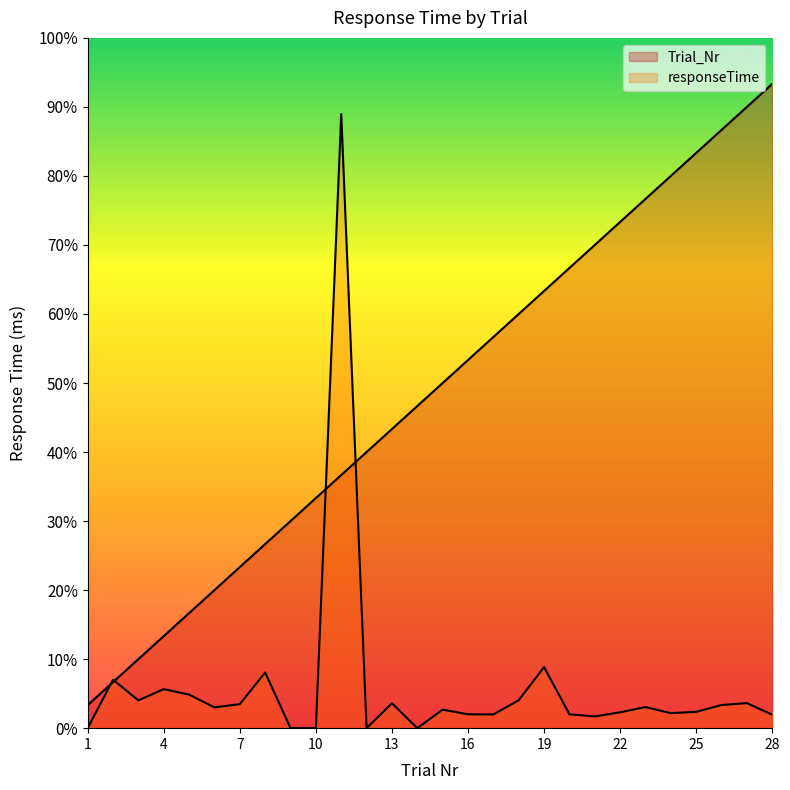

Where do responseTime and Trial_Nr first cross each other?

1 and 2